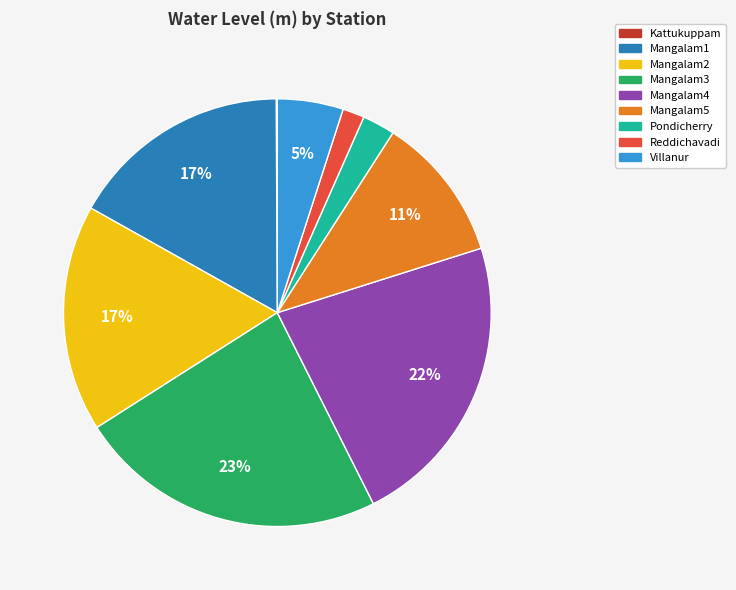

To the nearest percent, what is the difference between the Mangalam1 and Villanur slice percentages?

12%